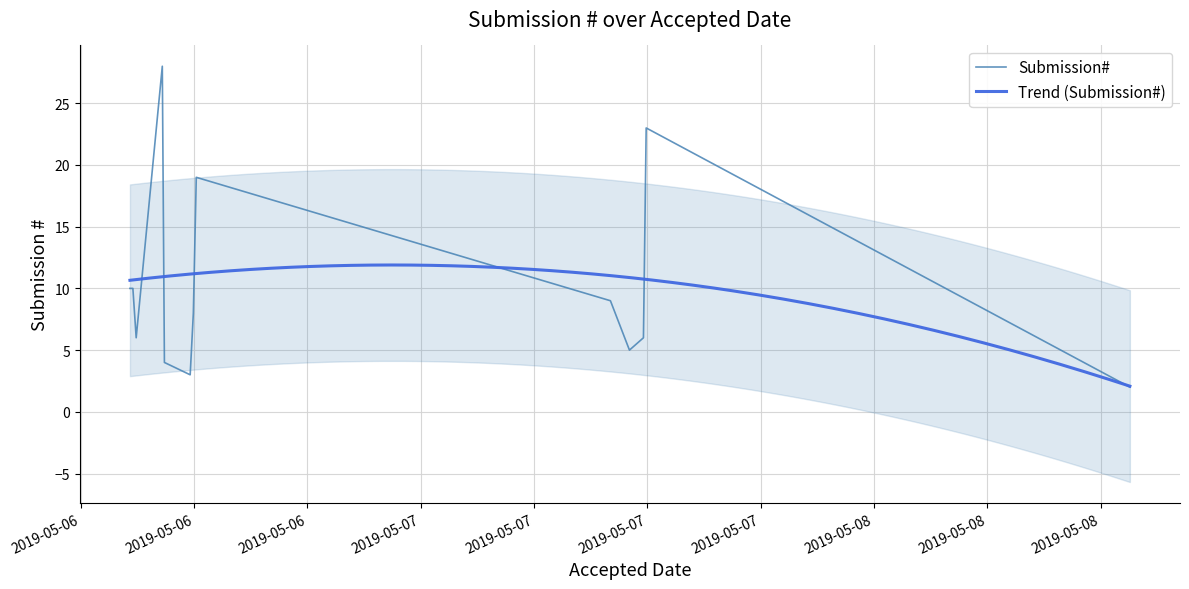

What is the label of the 5th point from the left?

2019-05-06 10:25:53